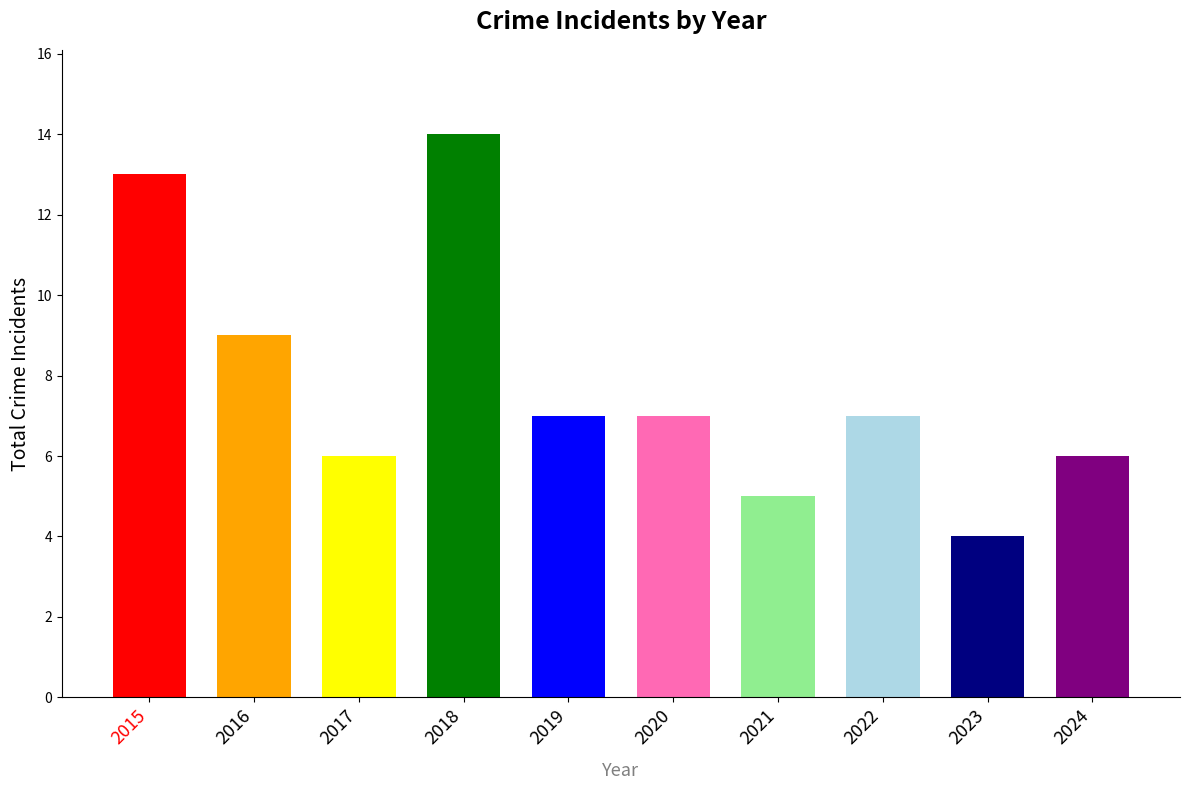

Count the number of values greater than 7.

3